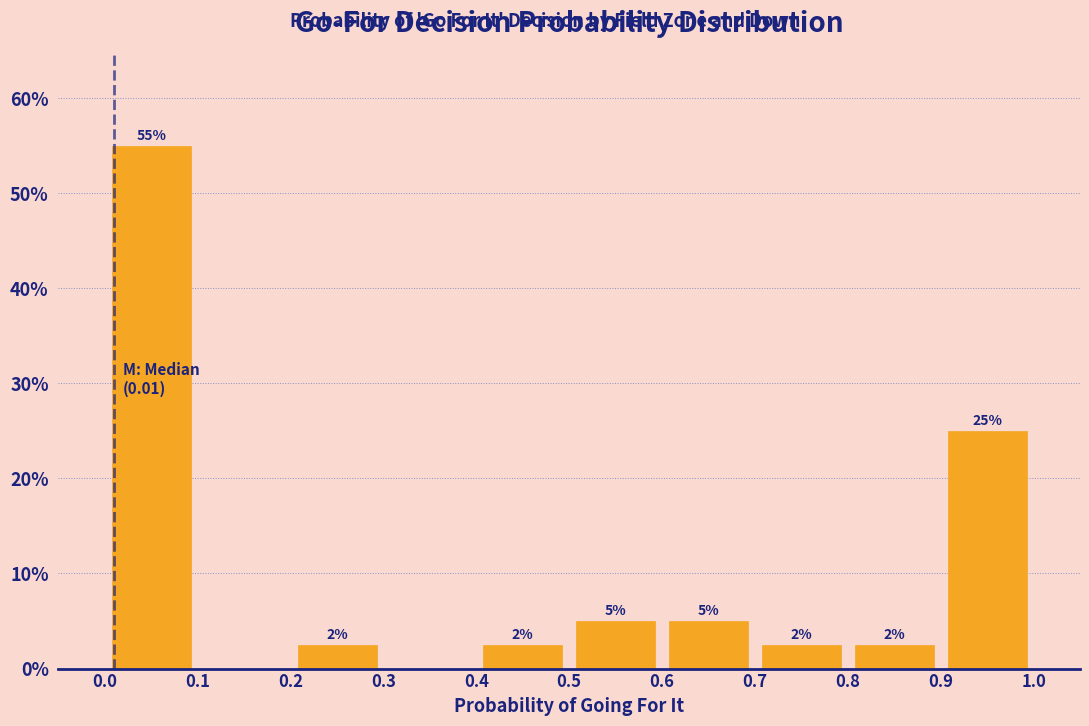

Over which range of the x-axis is the bar tallest?

0.0 to 0.1